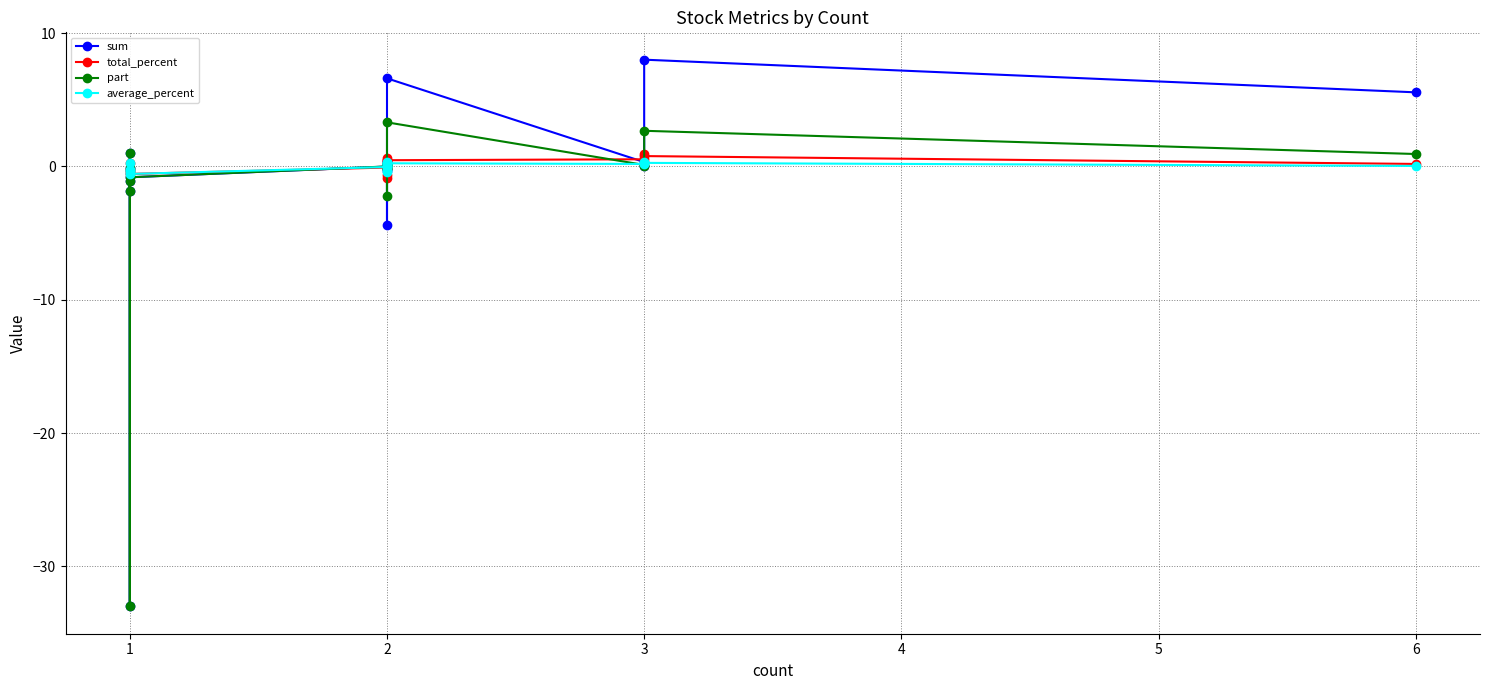

At how many categories does at least one series exceed 3?

3